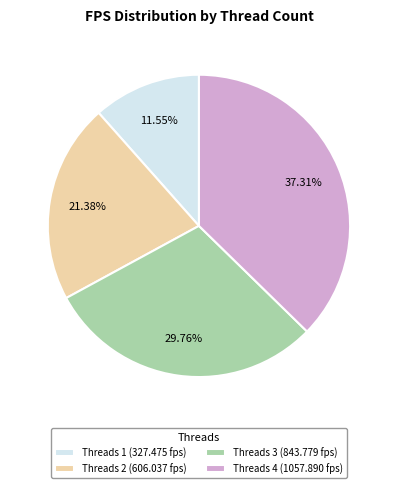

Rank the categories by value from lowest to highest.

Threads 1 (327.475 fps), Threads 2 (606.037 fps), Threads 3 (843.779 fps), Threads 4 (1057.890 fps)